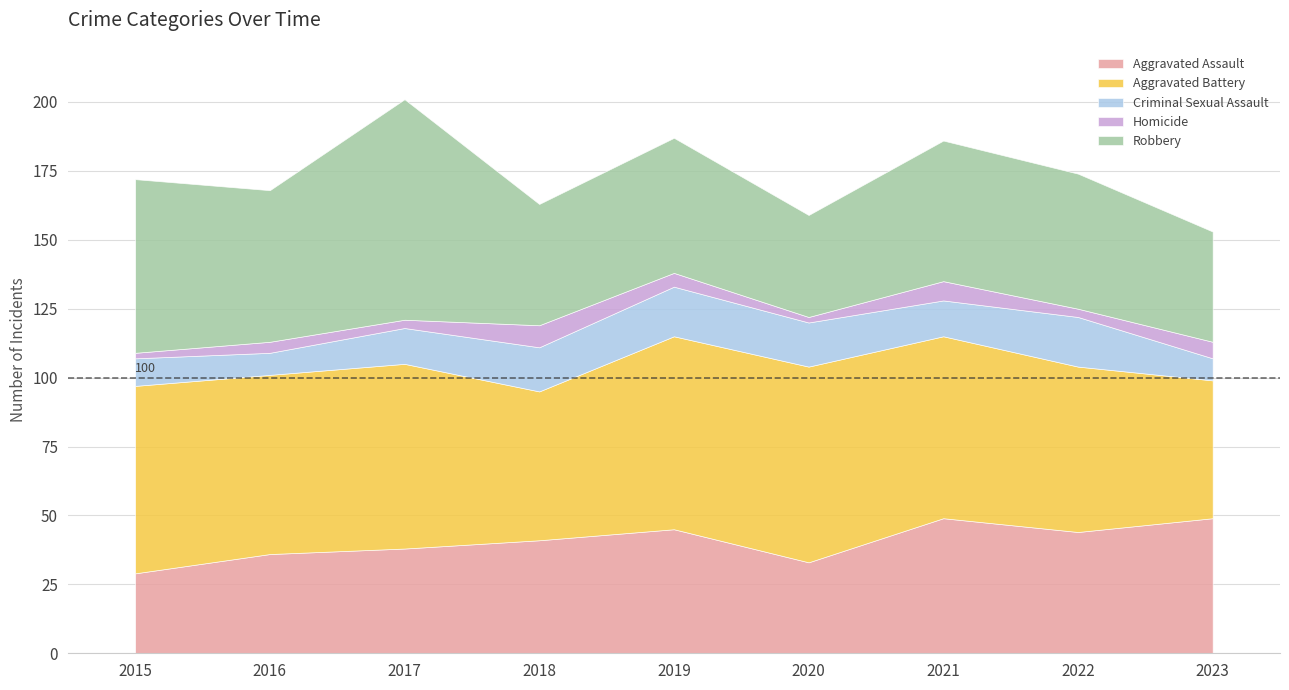

How many Criminal Sexual Assault values are between 10 and 16?

5